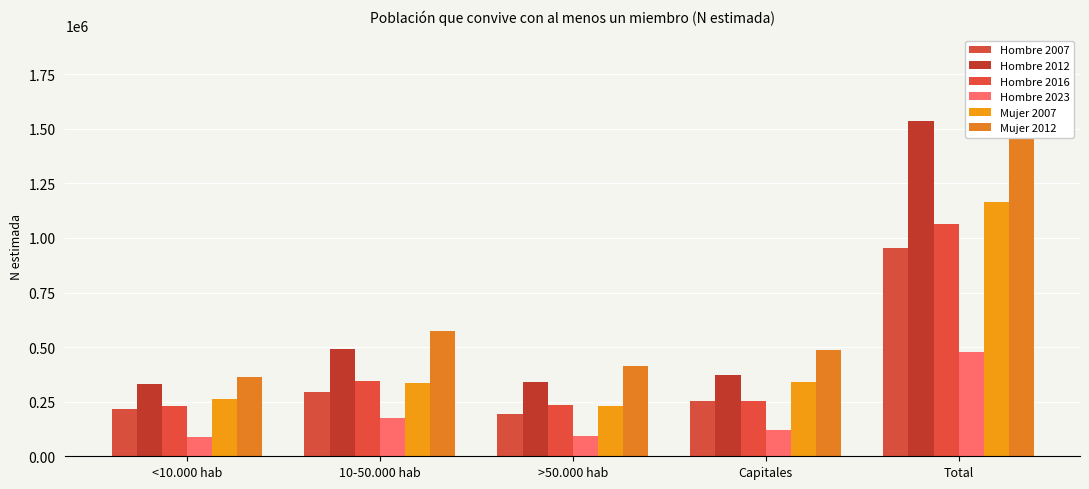

At which category is the sum across all series the highest?

Total